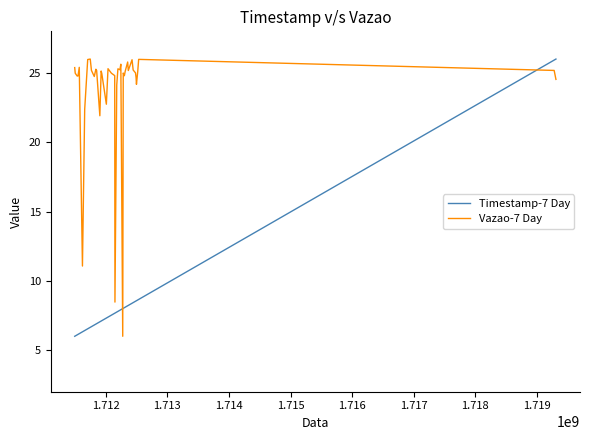

List the series in order of their overall mean, lowest first.

Timestamp-7 Day, Vazao-7 Day